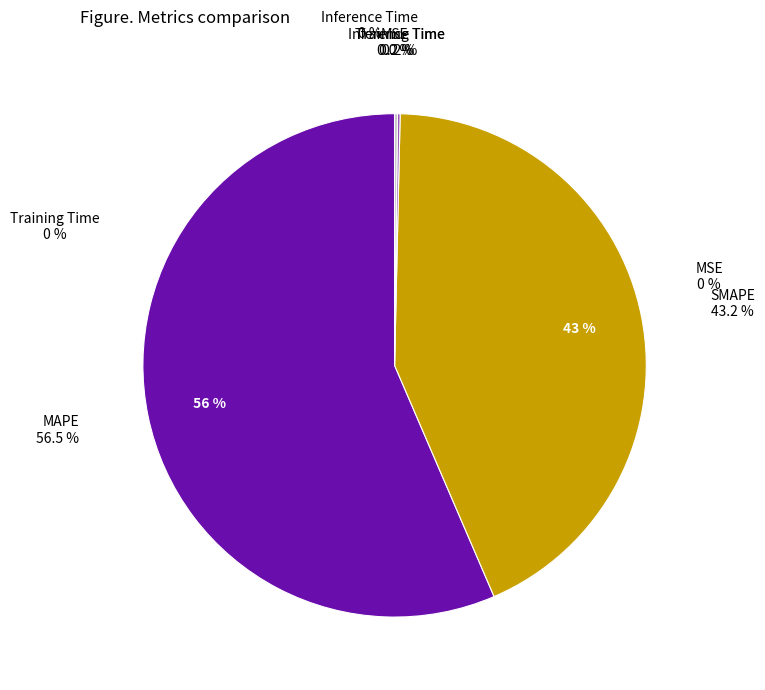

What is the majority slice?

MAPE